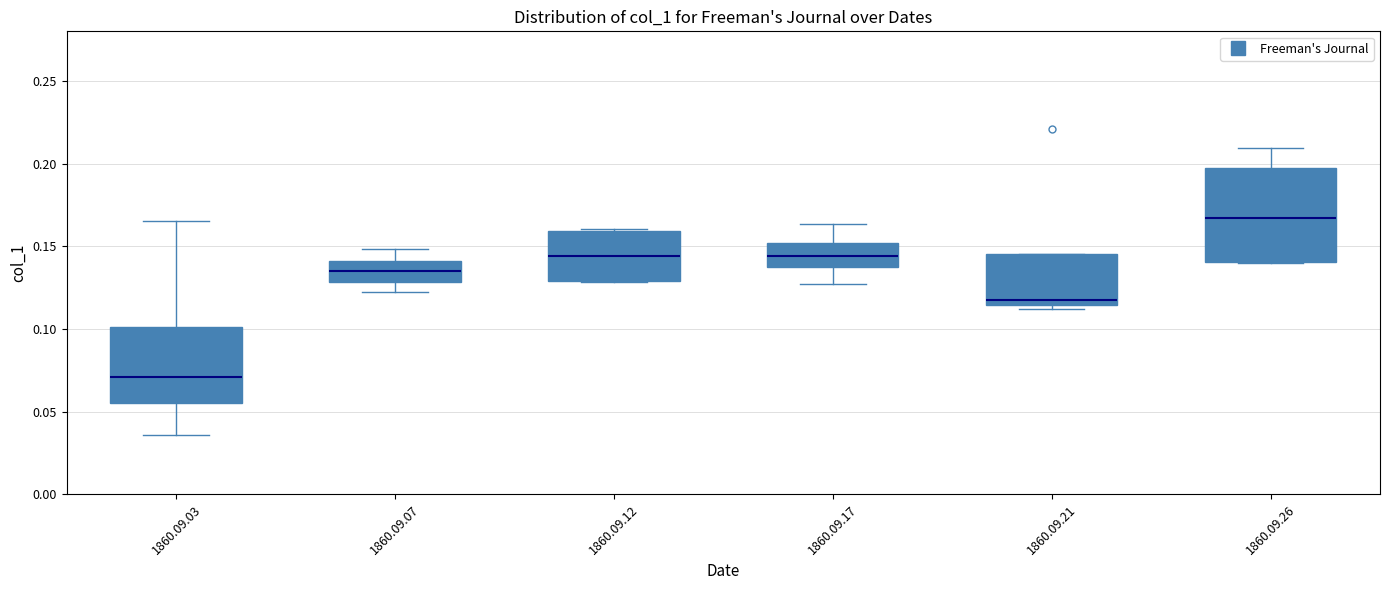

Reading left to right, transcribe this box plot: for each box, give where its median line is, the range the box spans, and where its two whiskers end, as read against the y-axis. The values are not printed on the chart, so give them approximately, as read against the axis.

1860.09.03: median 0.070, box 0.055 to 0.100, whiskers 0.035 to 0.165
1860.09.07: median 0.135, box 0.130 to 0.140, whiskers 0.120 to 0.150
1860.09.12: median 0.145, box 0.130 to 0.160, whiskers 0.130 to 0.160
1860.09.17: median 0.145, box 0.135 to 0.150, whiskers 0.125 to 0.165
1860.09.21: median 0.120, box 0.115 to 0.145, whiskers 0.110 to 0.145
1860.09.26: median 0.165, box 0.140 to 0.195, whiskers 0.140 to 0.210